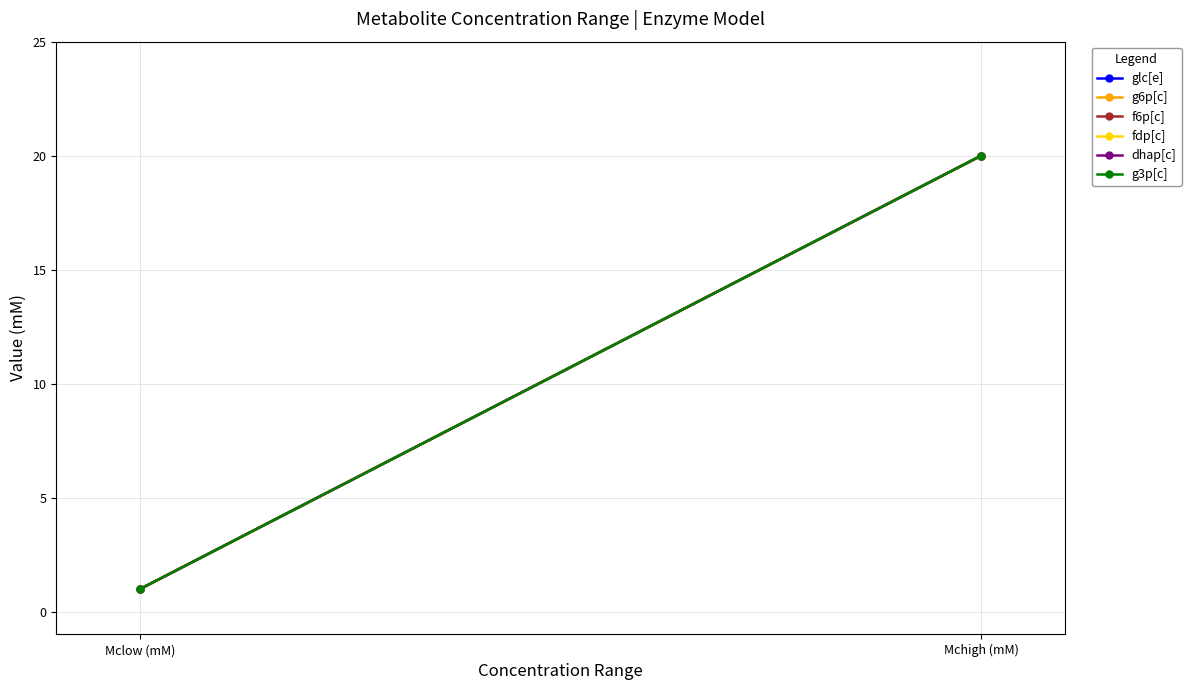

Reading left to right, transcribe all the data shown in this chart.

glc[e]: Mclow (mM)=1	Mchigh (mM)=20
g6p[c]: Mclow (mM)=1	Mchigh (mM)=20
f6p[c]: Mclow (mM)=1	Mchigh (mM)=20
fdp[c]: Mclow (mM)=1	Mchigh (mM)=20
dhap[c]: Mclow (mM)=1	Mchigh (mM)=20
g3p[c]: Mclow (mM)=1	Mchigh (mM)=20